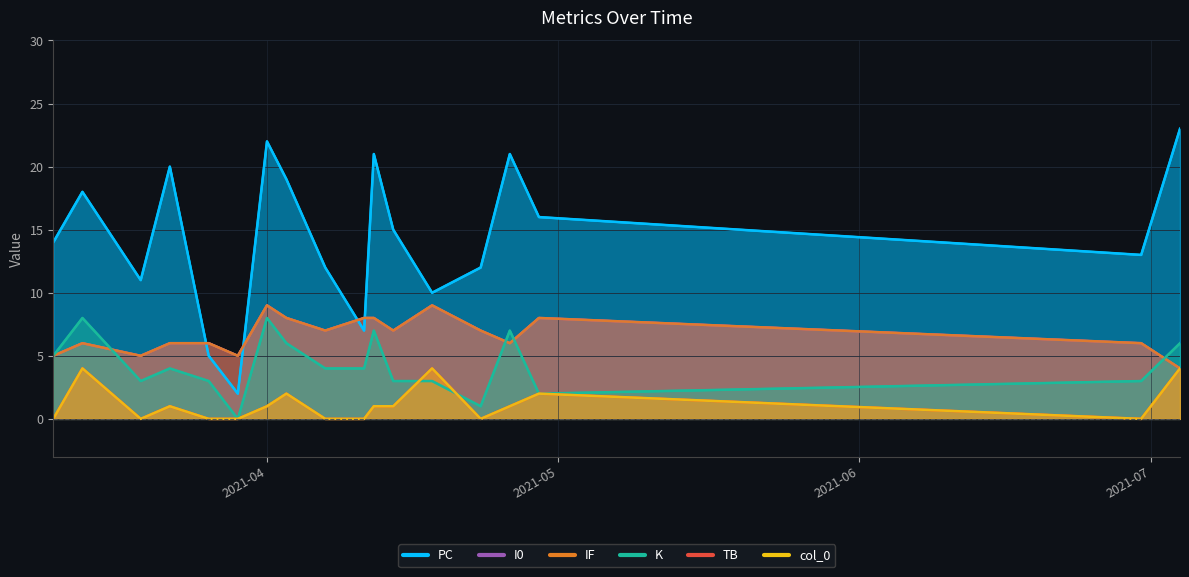

What is the label of the 6th point from the left?

2021-03-29